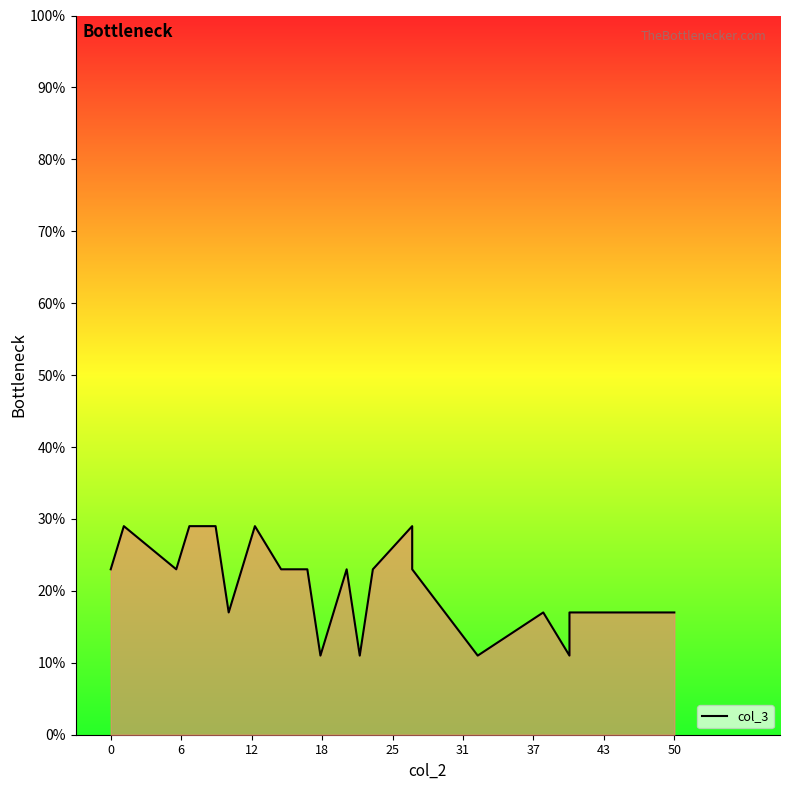

Reading left to right, what are all the values shown in this chart?

23	29	23	29	29	17	29	23	23	11	23	23	11	23	29	23	11	17	11	17	17	17